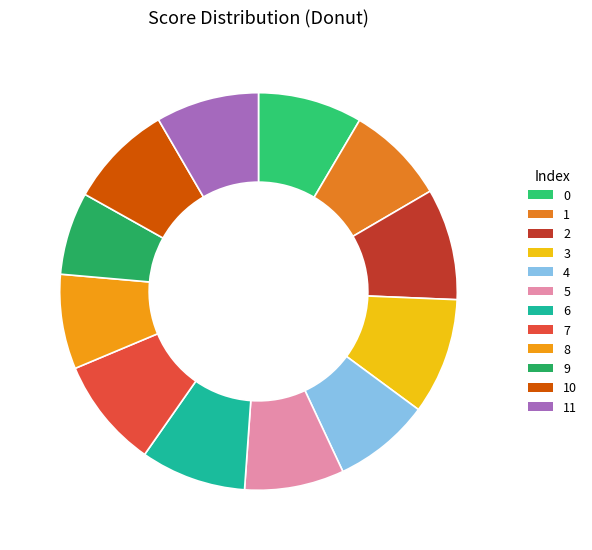

To the nearest percent, what is the combined percentage of 7 and 6?

18%